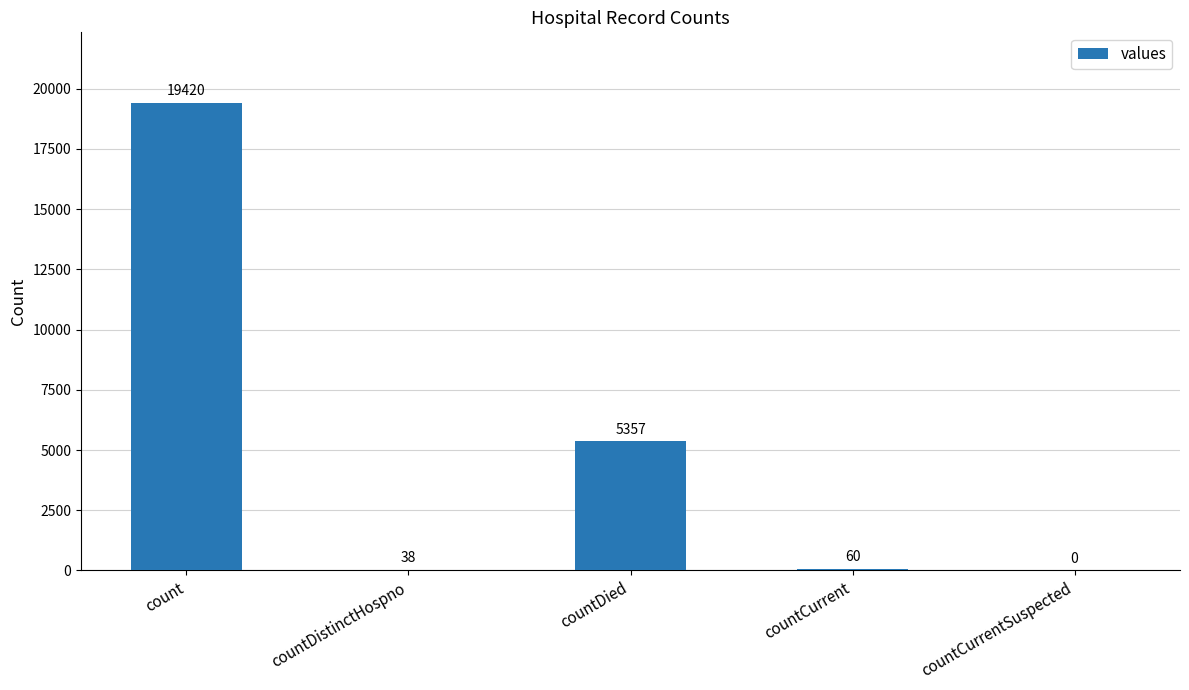

The chart shows a value of 5357 at countDied. True or false?

True